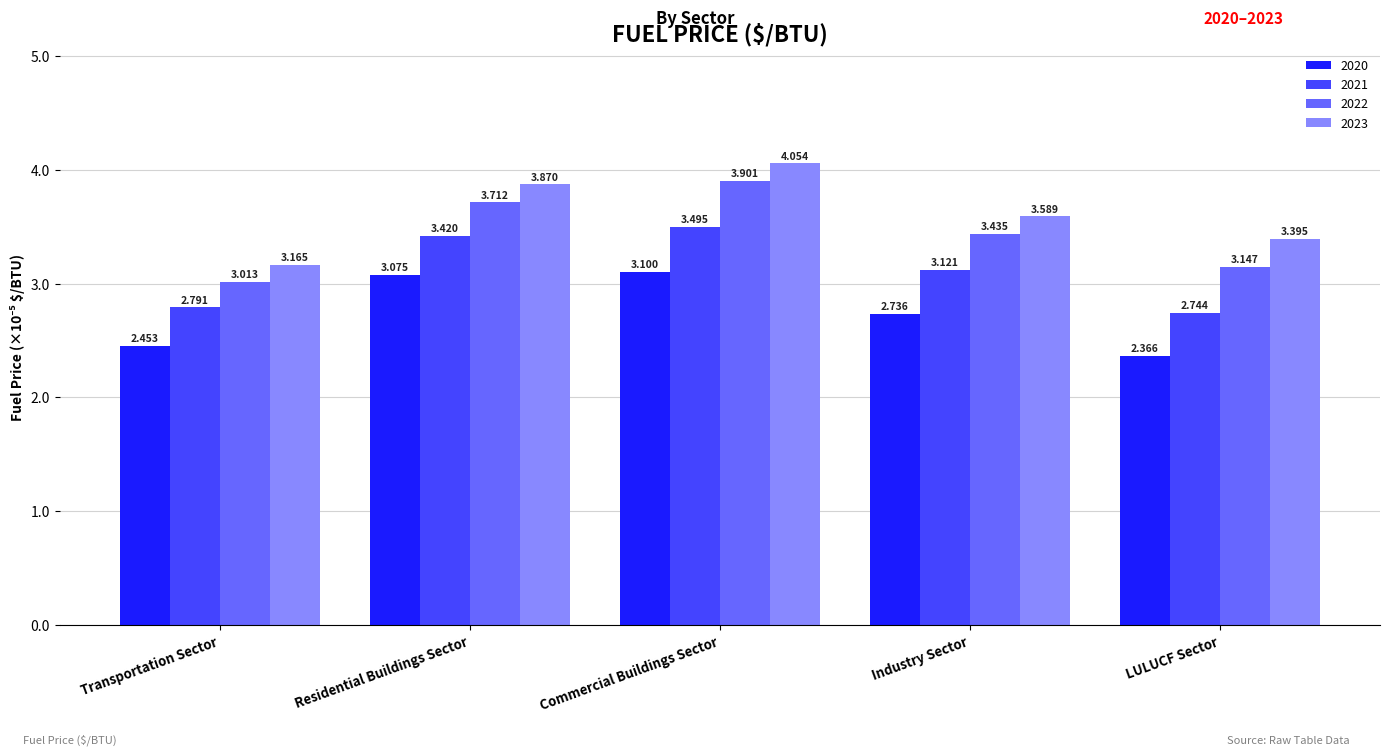

How many categories are shown in the chart?

5